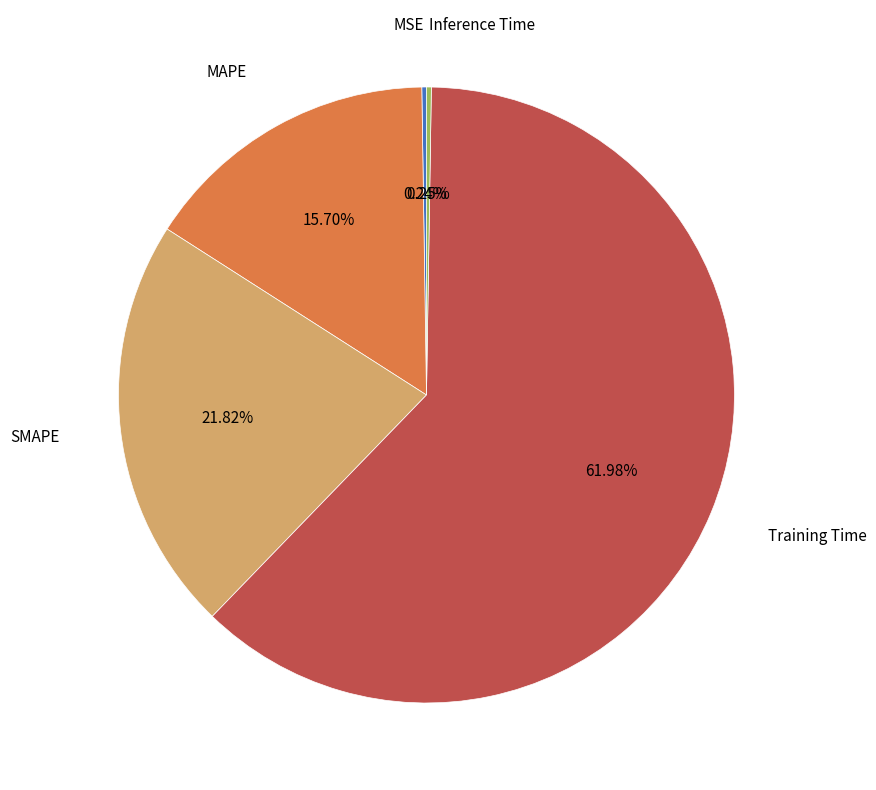

To the nearest percent, what is the average slice percentage?

20%